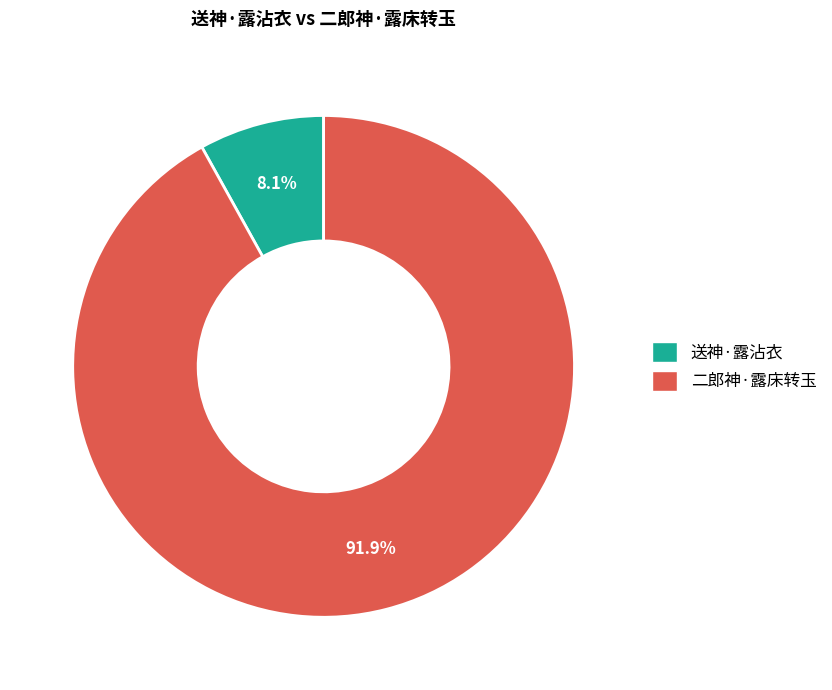

Is there any slice that represents more than half of the pie?

Yes